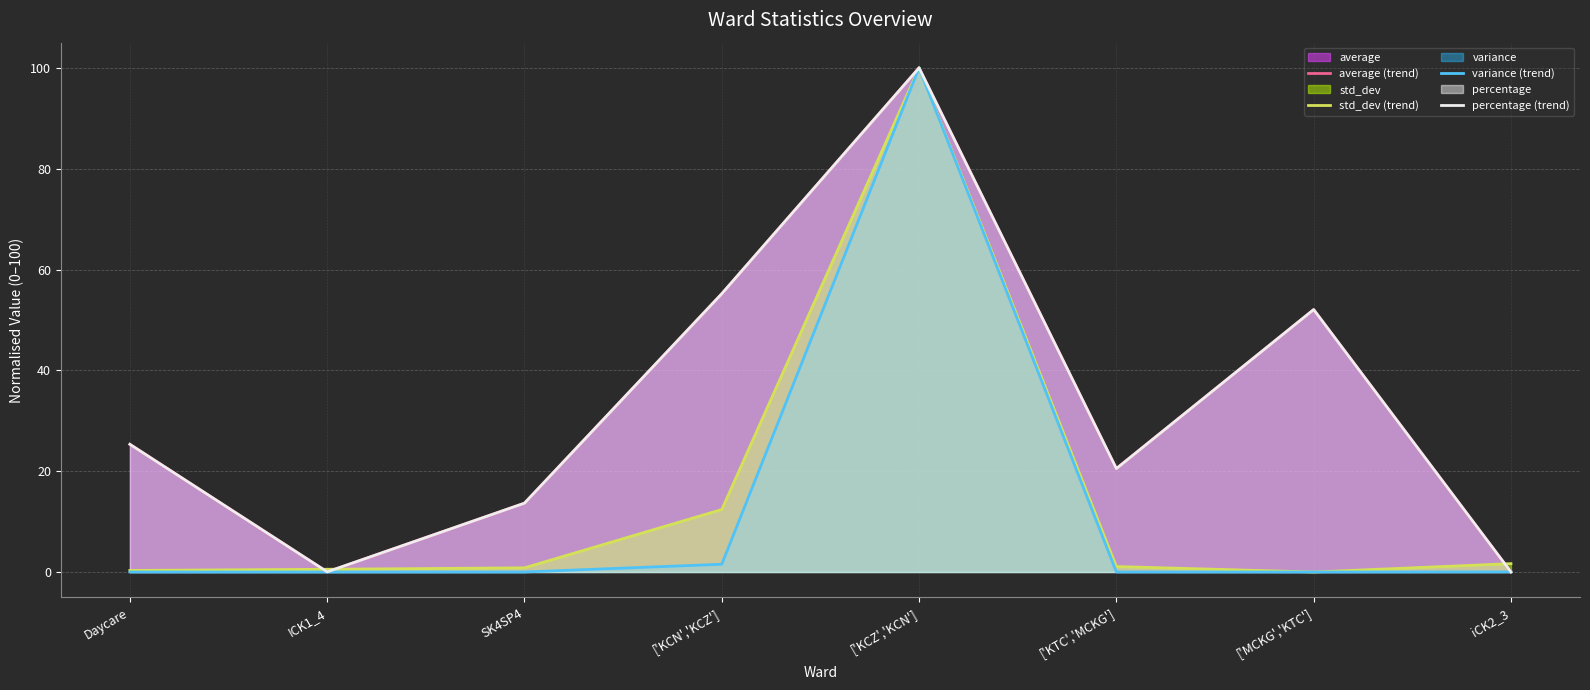

Reading right to left, extract all data points from this chart.

average (trend): 0.0	52.1	20.5	100.0	55.2	13.7	0.0	25.3
std_dev (trend): 1.7	0.0	1.1	100.0	12.4	0.8	0.5	0.3
variance (trend): 0.0	0.0	0.0	100.0	1.5	0.0	0.0	0.0
percentage (trend): 0.0	52.1	20.5	100.0	55.2	13.7	0.0	25.3